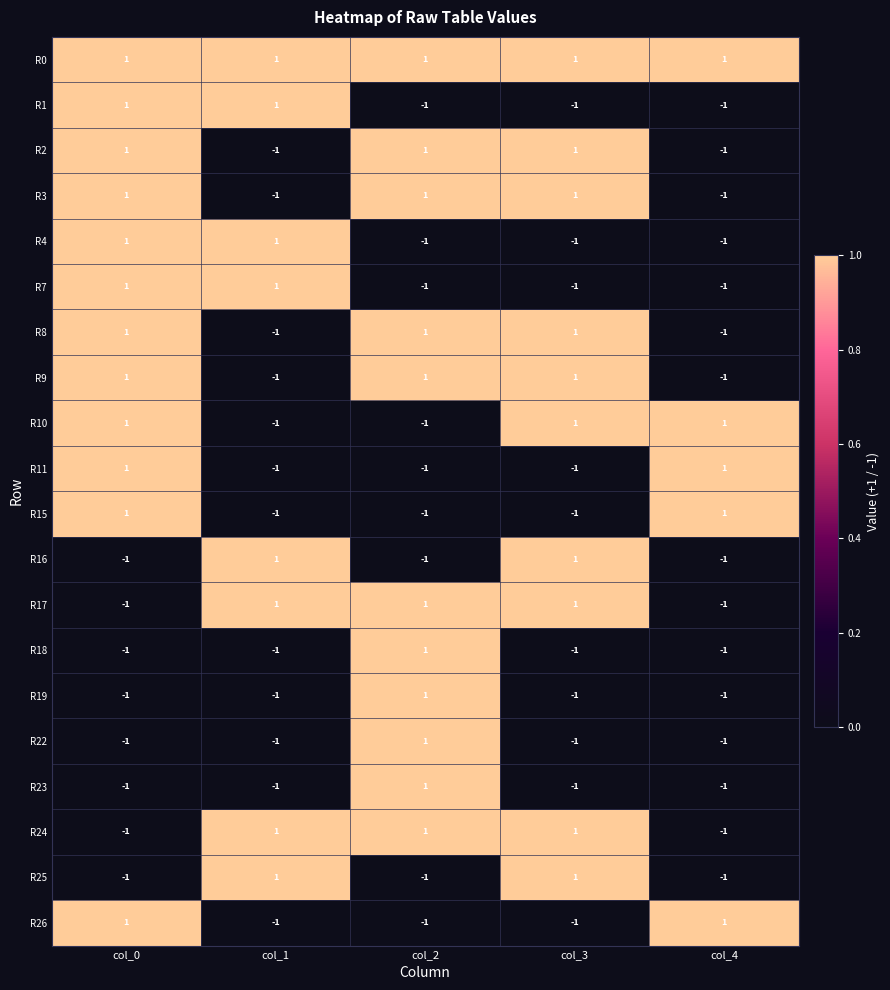

Is it true that R15 equals -1 at col_3?

True